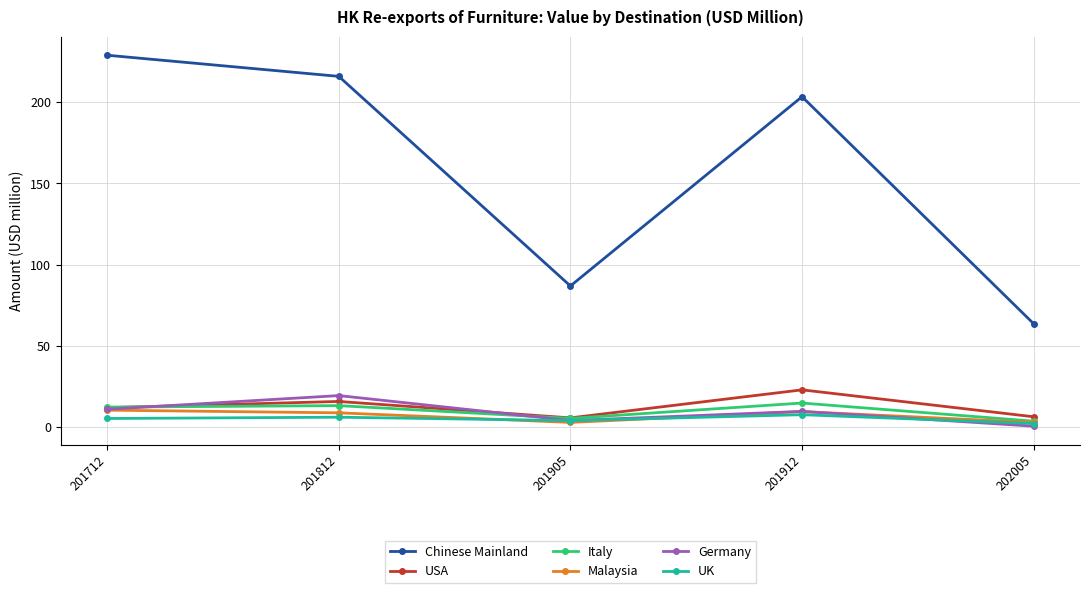

What is the approximate value of UK at 201712?

5.3